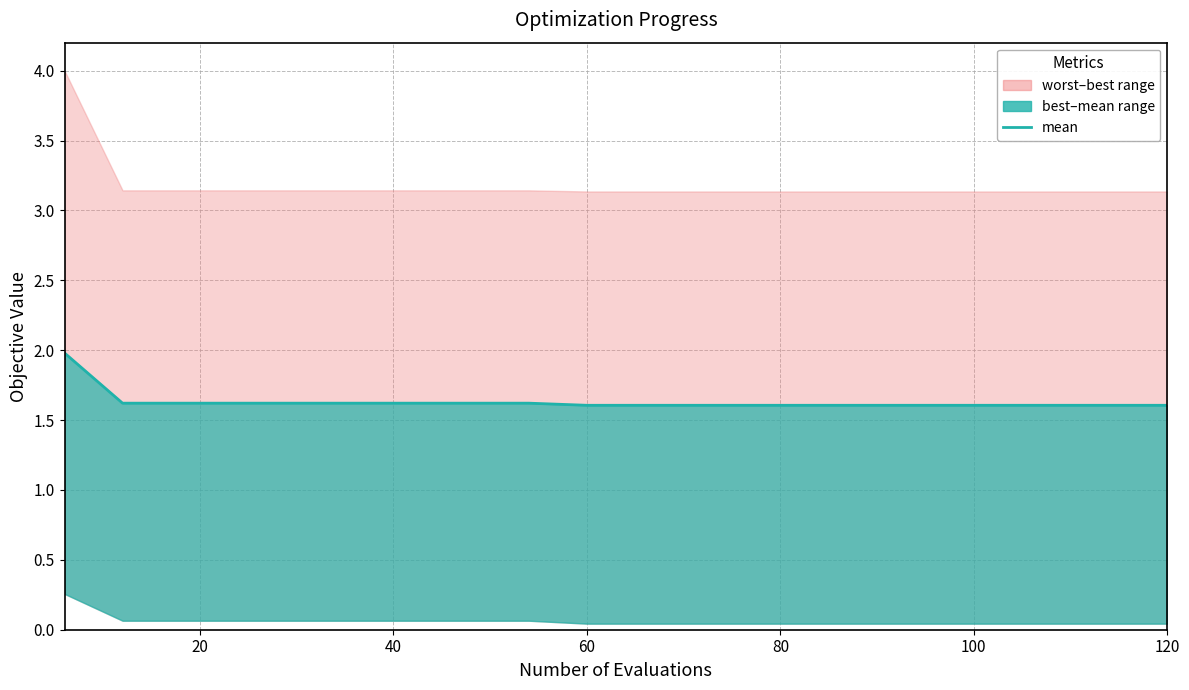

What is the value of the 19th point from the left?

1.6